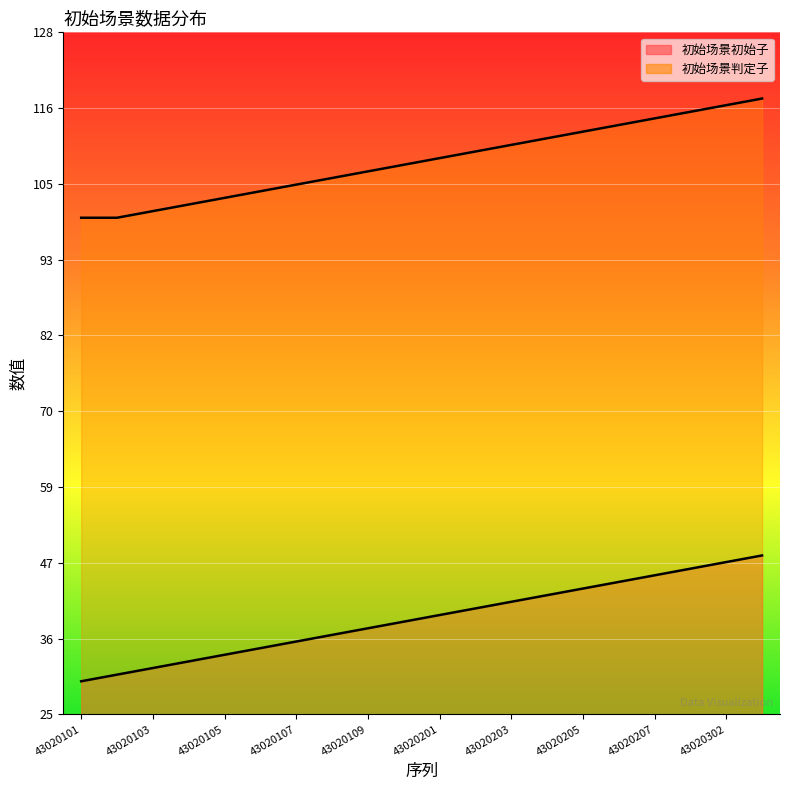

Which series changed the most between 43020106 and 43020107?

初始场景初始子